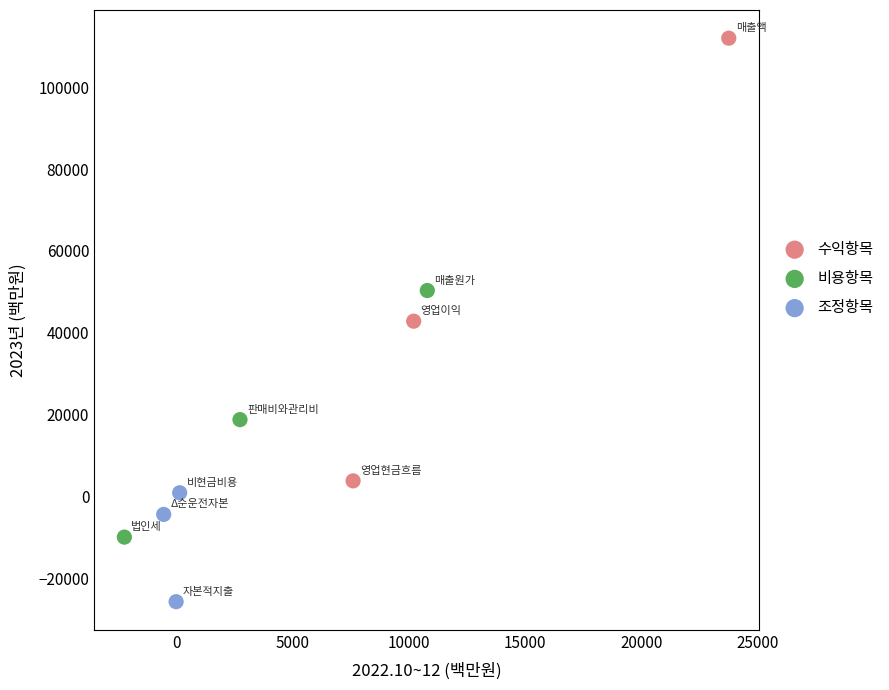

Which series has the largest Y range (max minus min)?

수익항목